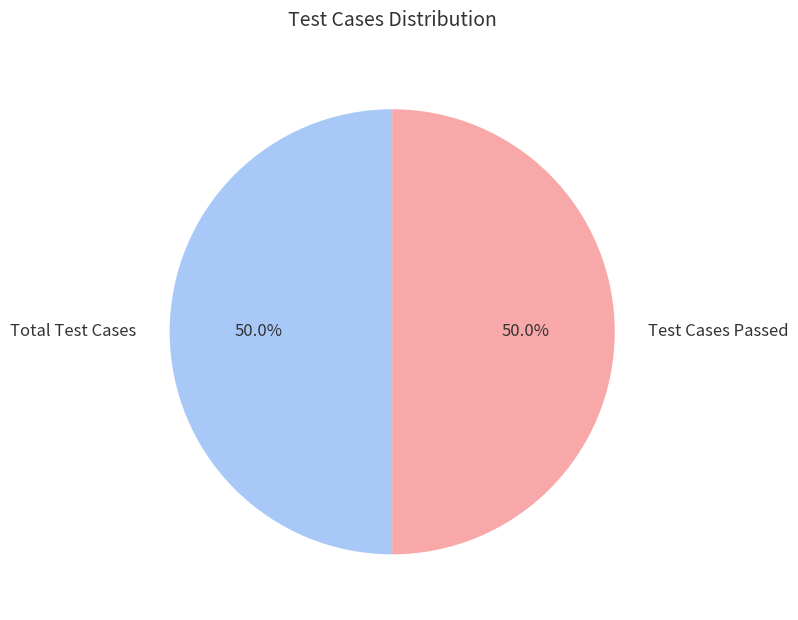

How much of the chart is everything except Test Cases Passed?

50.0%